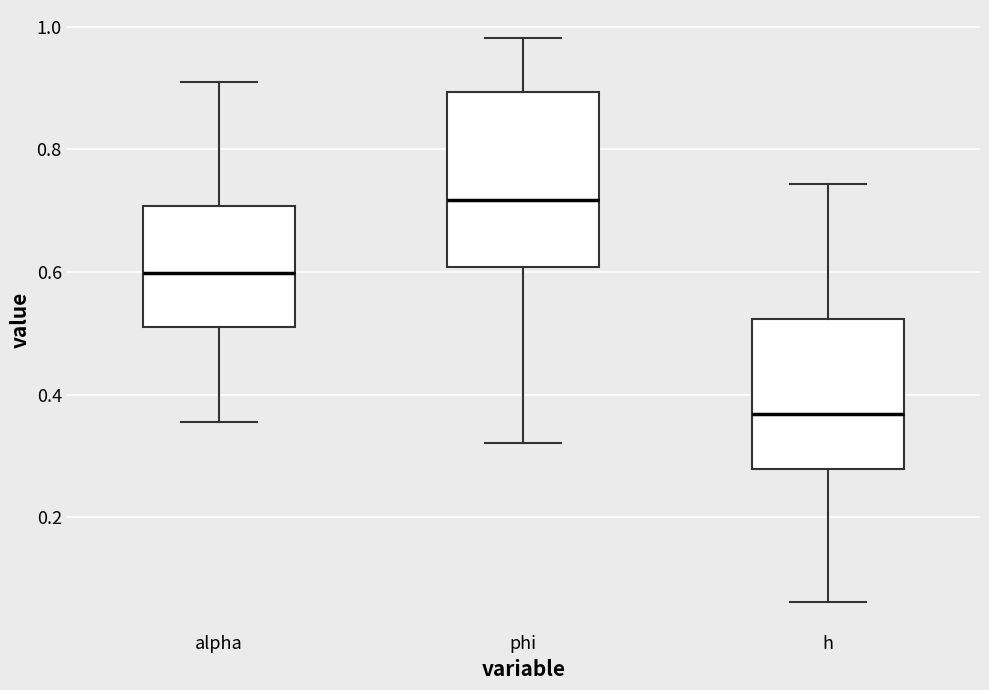

Which box has the lowest median line?

h